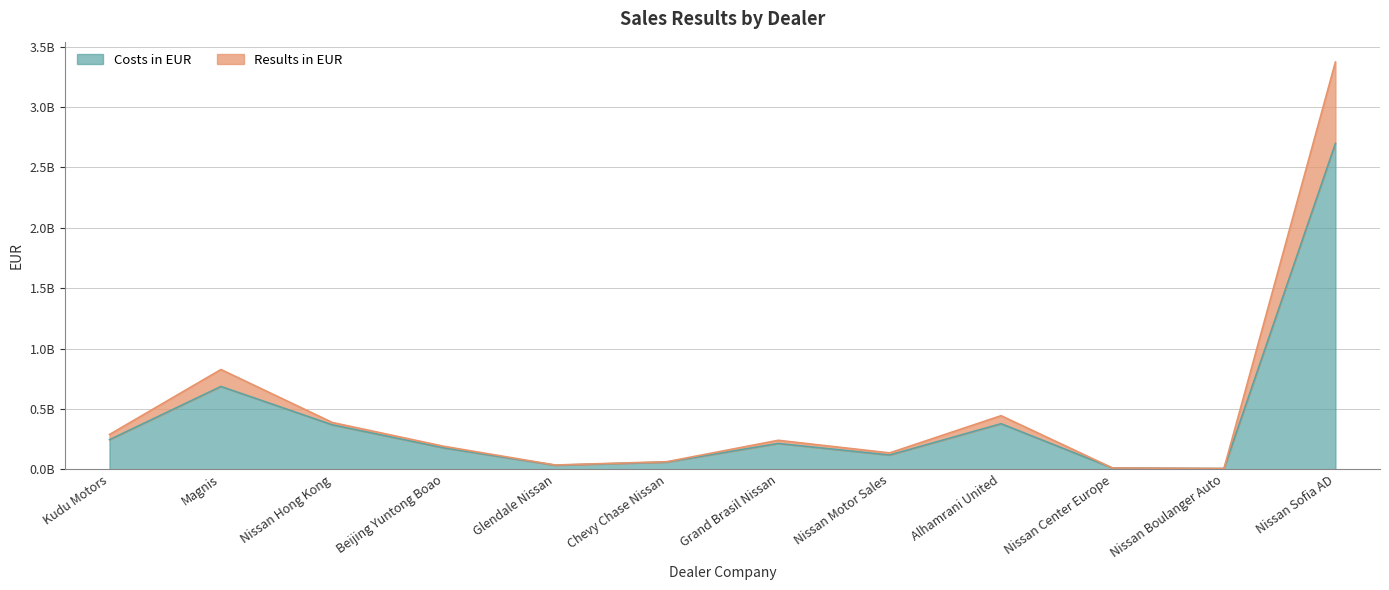

Reading left to right, what are all the values shown in this chart?

Costs in EUR: Kudu Motors=245001085.2	Magnis=685846807.3	Nissan Hong Kong=368091956.2	Beijing Yuntong Boao=177232726.7	Glendale Nissan=33744446.7	Chevy Chase Nissan=59832600.5	Grand Brasil Nissan=213725025.7	Nissan Motor Sales=118182055.8	Alhamrani United=377322955.8	Nissan Center Europe=10608206.7	Nissan Boulanger Auto=6114302.0	Nissan Sofia AD=2697619633.3
Results in EUR: Kudu Motors=288208610.0	Magnis=826295310.0	Nissan Hong Kong=387430410.0	Beijing Yuntong Boao=190548380.0	Glendale Nissan=35482400.0	Chevy Chase Nissan=62945790.0	Grand Brasil Nissan=240109130.0	Nissan Motor Sales=135811750.0	Alhamrani United=443869850.0	Nissan Center Europe=11019000.0	Nissan Boulanger Auto=6755780.0	Nissan Sofia AD=3372000000.0